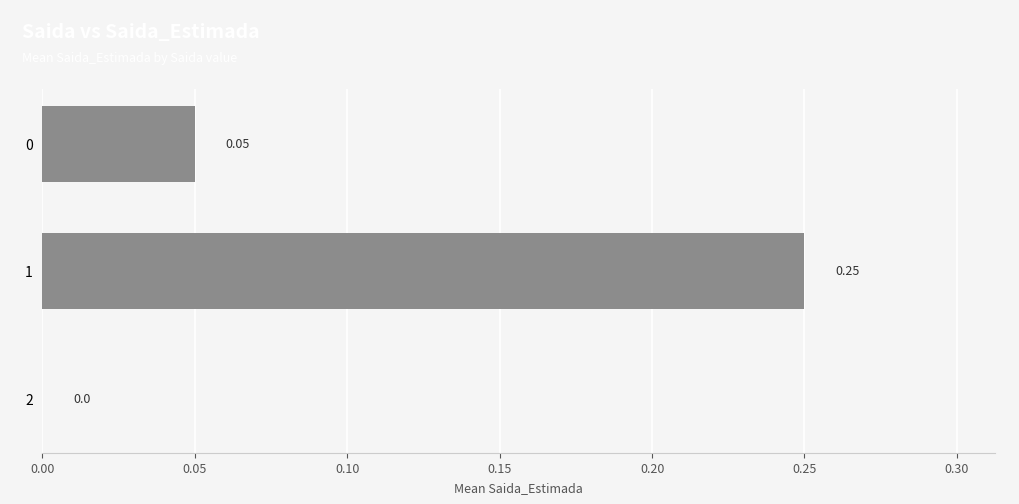

Where is the data nearest to the value 0?

2